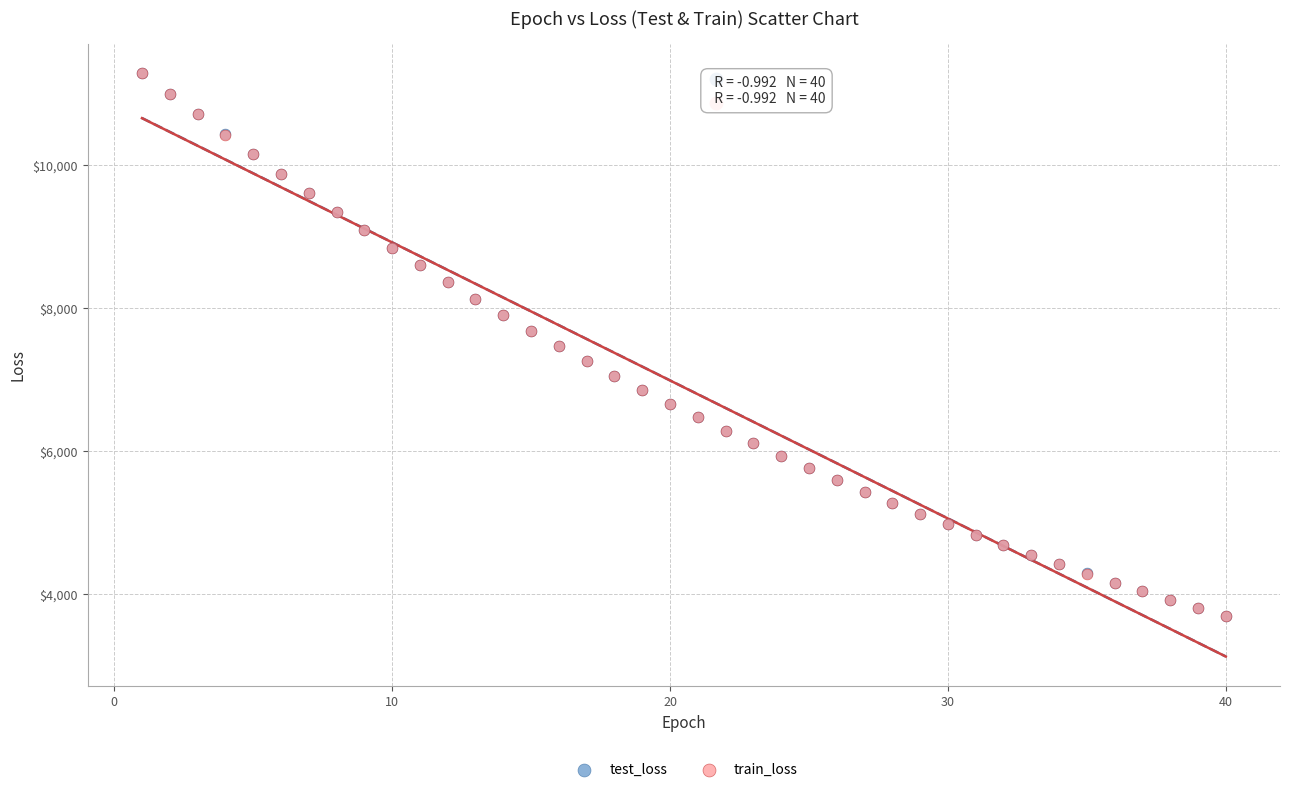

What are all the series names shown in the legend?

test_loss, train_loss